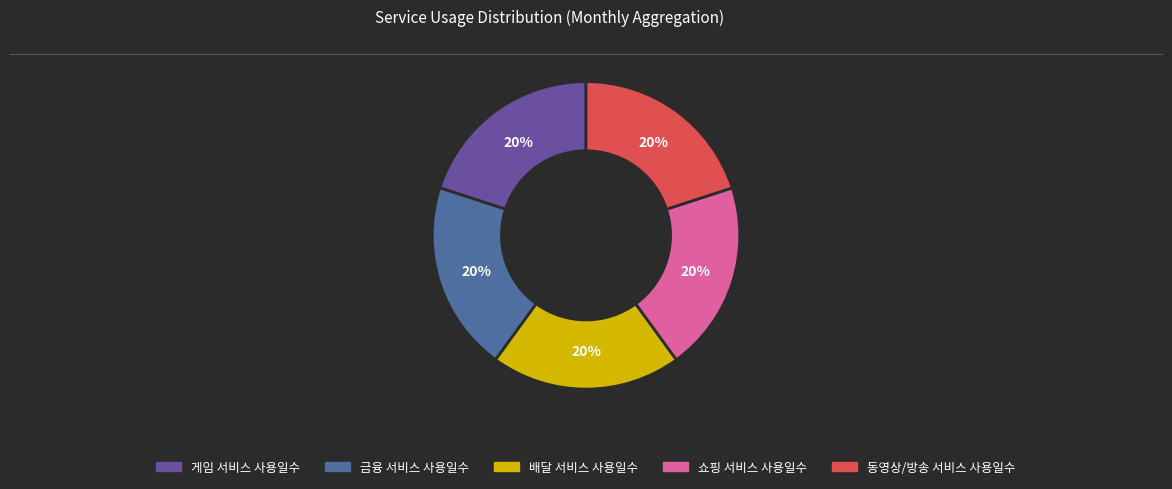

Count the number of slices in the pie.

5